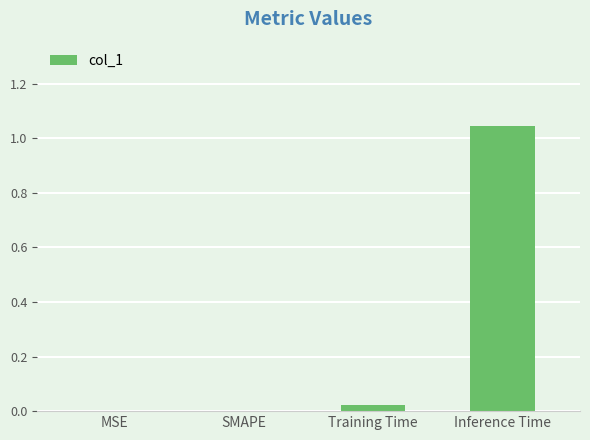

Are the bars horizontal?

No